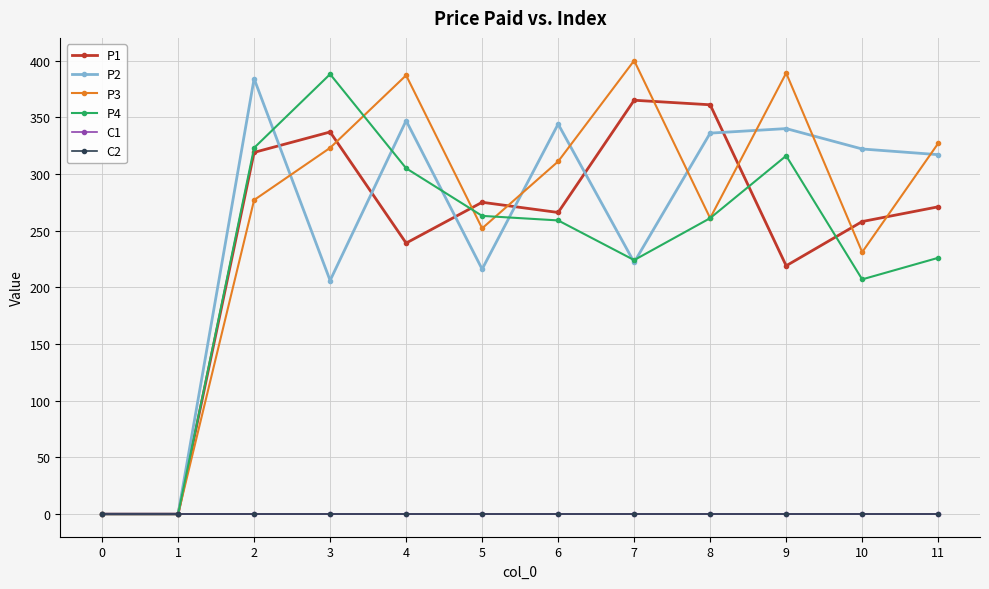

Rank the series by their maximum value, from lowest to highest.

C1, C2, P1, P2, P4, P3